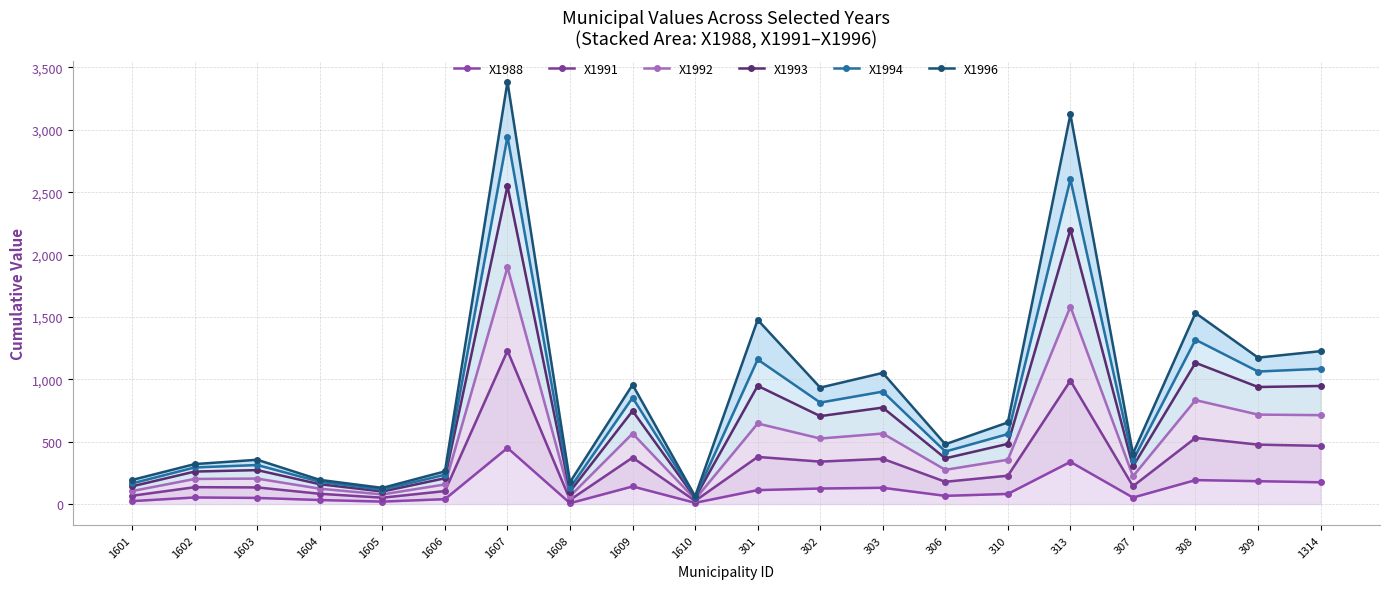

What position from the right is 1606?

15